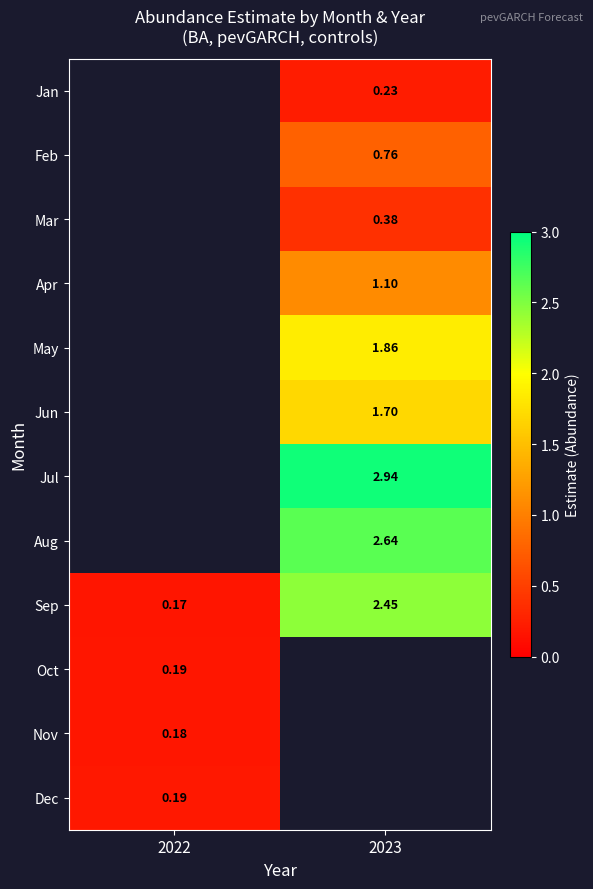

Is the value of Dec at 2022 greater than the value of Apr at 2023?

No